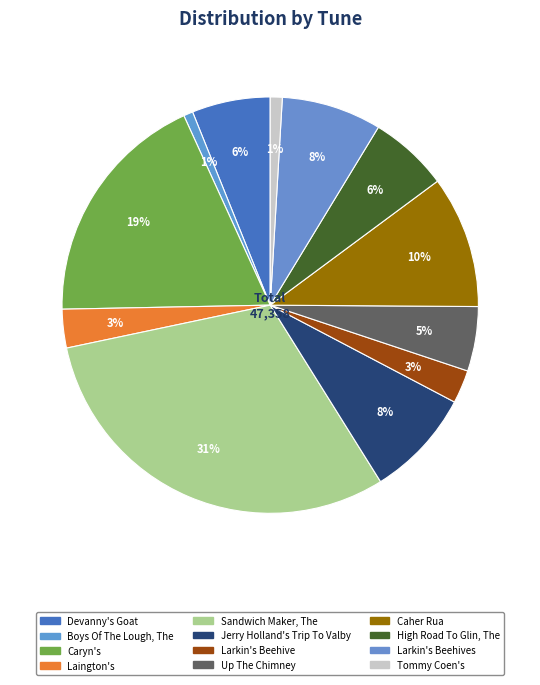

What is the largest slice in the pie chart?

Sandwich Maker, The (4)